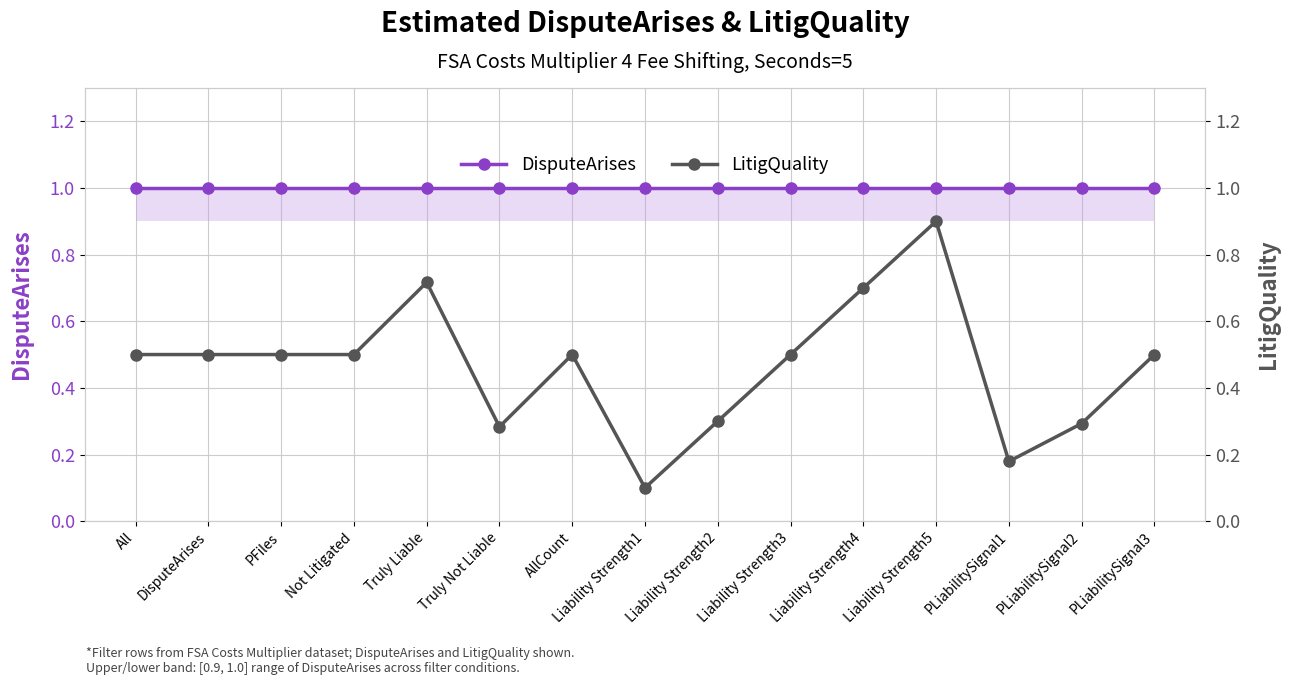

True or false: LitigQuality and DisputeArises intersect in this chart.

False